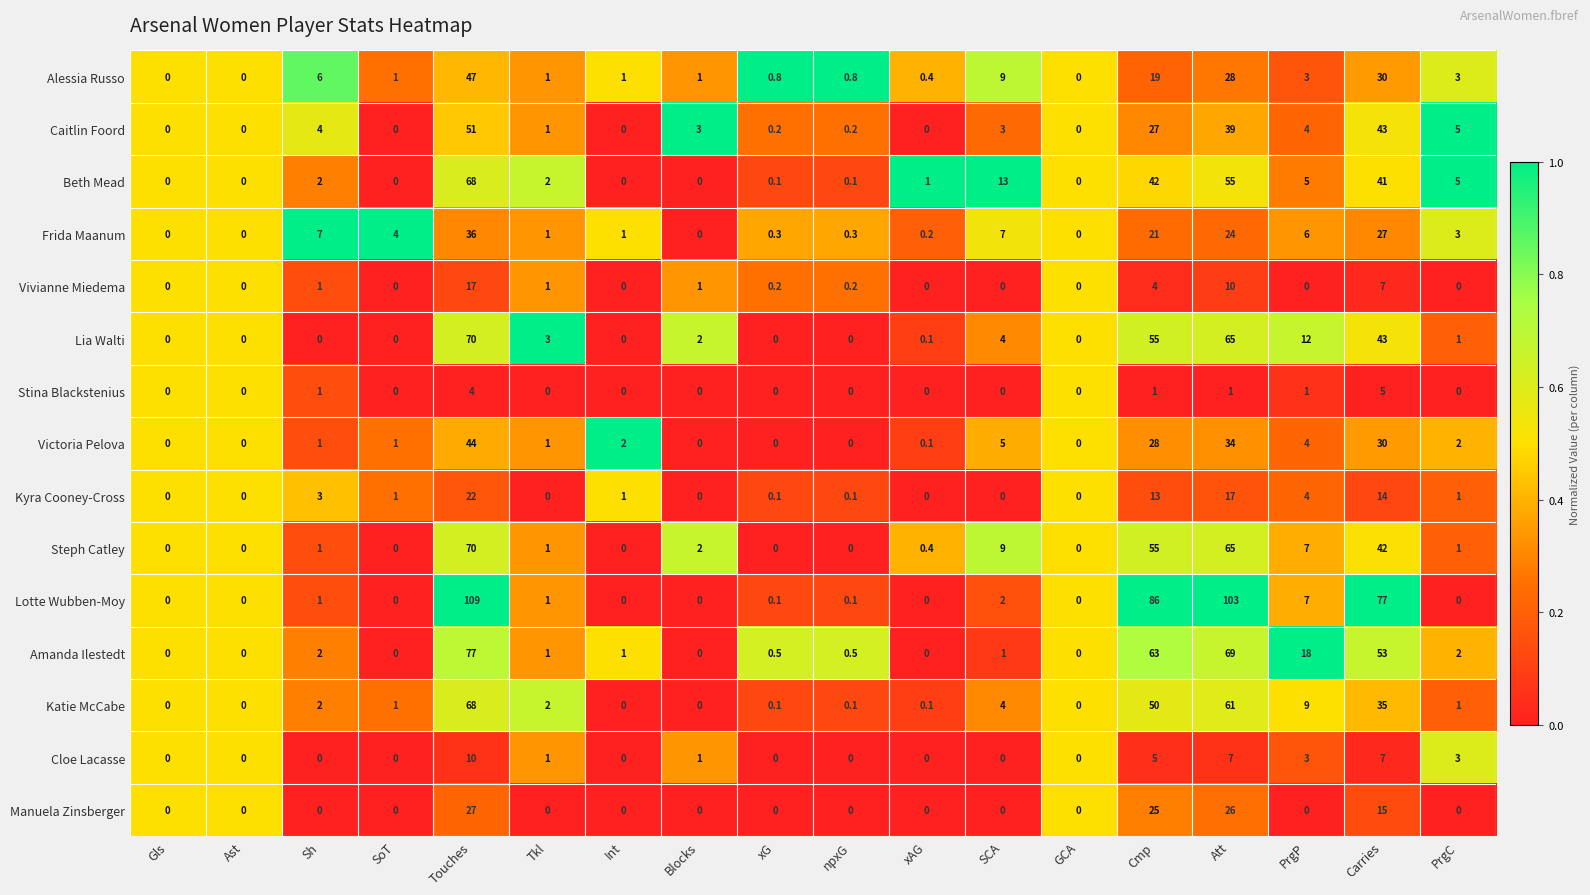

True or false: Stina Blackstenius has a value of 0.0 at Gls.

True